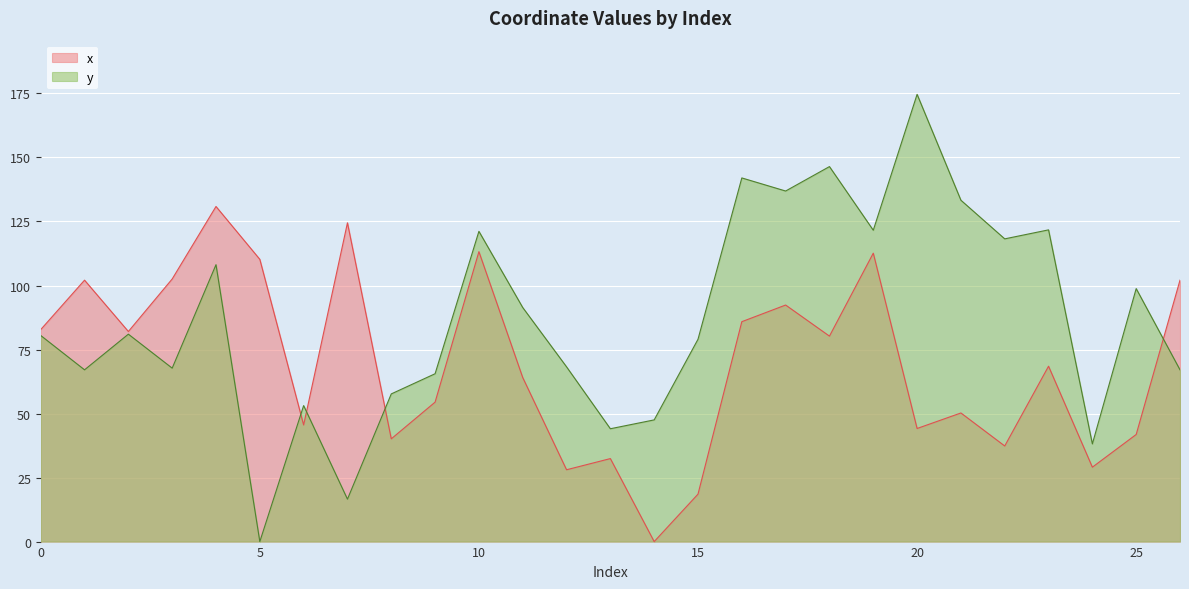

What is the maximum value for y?

174.7